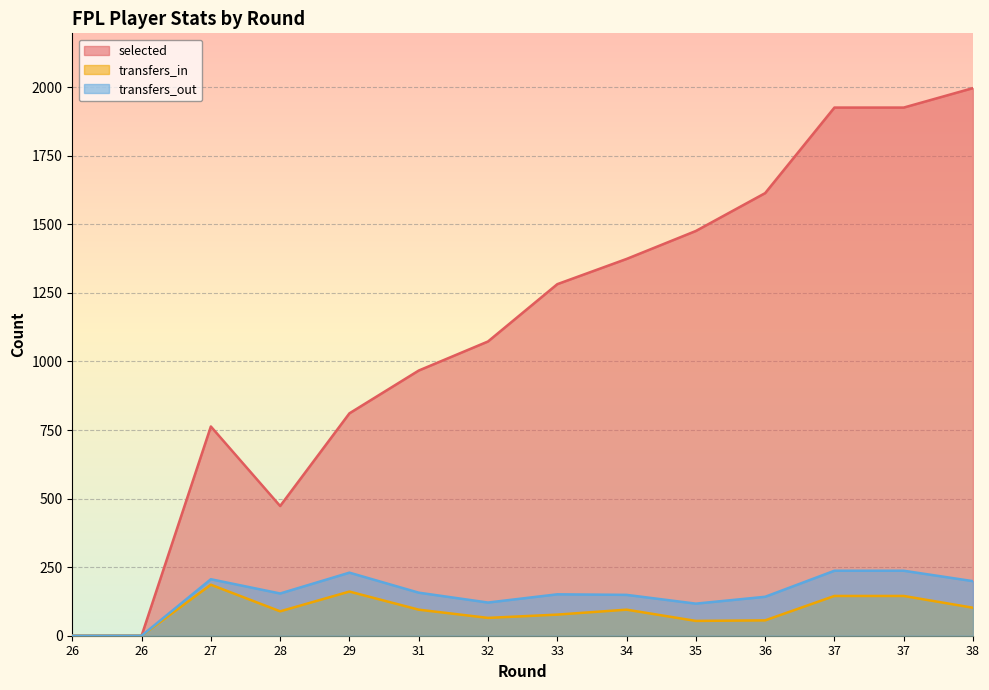

Reading left to right, extract all data points from this chart.

selected: 0	0	763	473	811	967	1073	1282	1374	1476	1614	1926	1926	1997
transfers_in: 0	0	186	89	161	95	65	77	95	54	56	145	145	102
transfers_out: 0	0	206	154	230	157	121	151	149	117	142	237	237	199